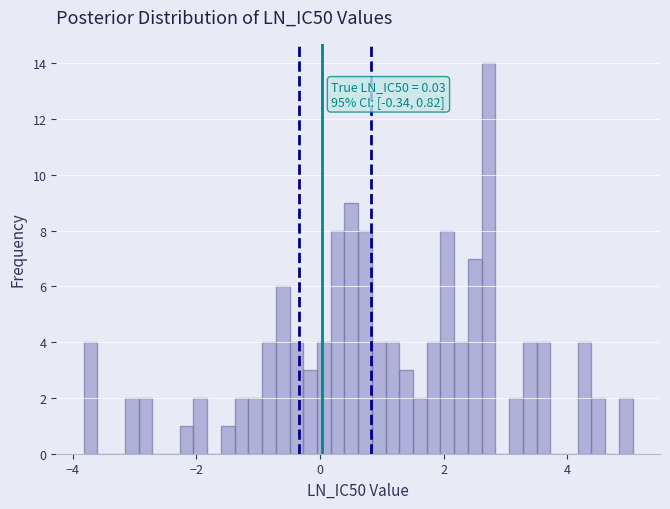

Read against the x-axis, roughly where is the centre of the tallest bar?

2.8